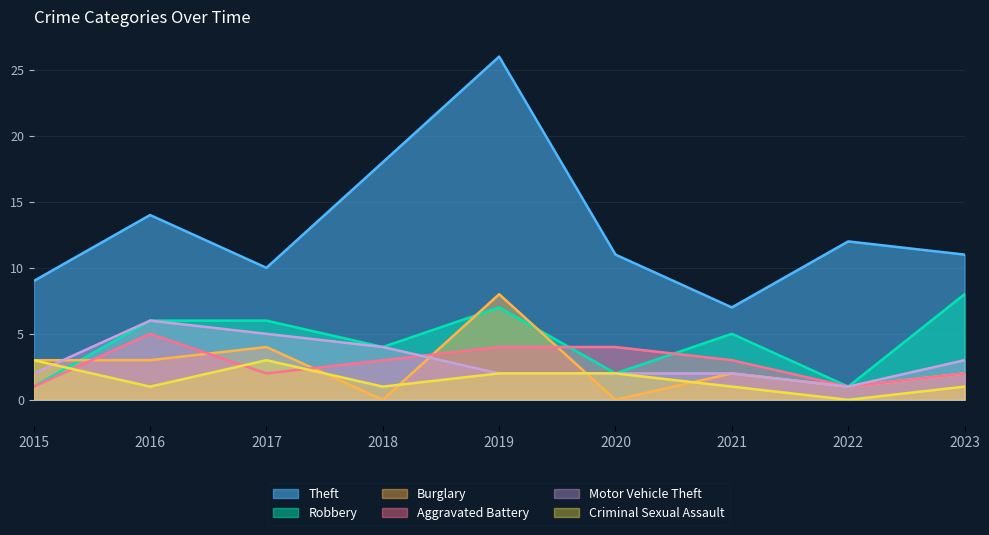

Is the value of Motor Vehicle Theft at 2016 greater than the value of Robbery at 2018?

Yes